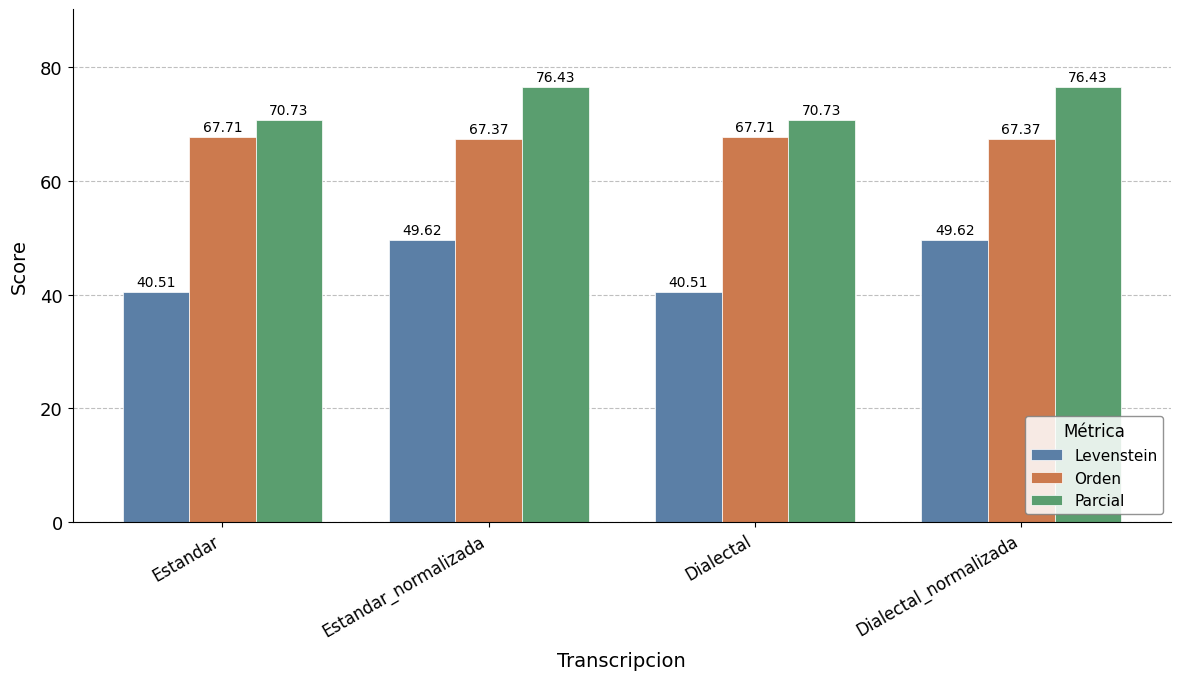

What is the average value of the Orden series?

67.5